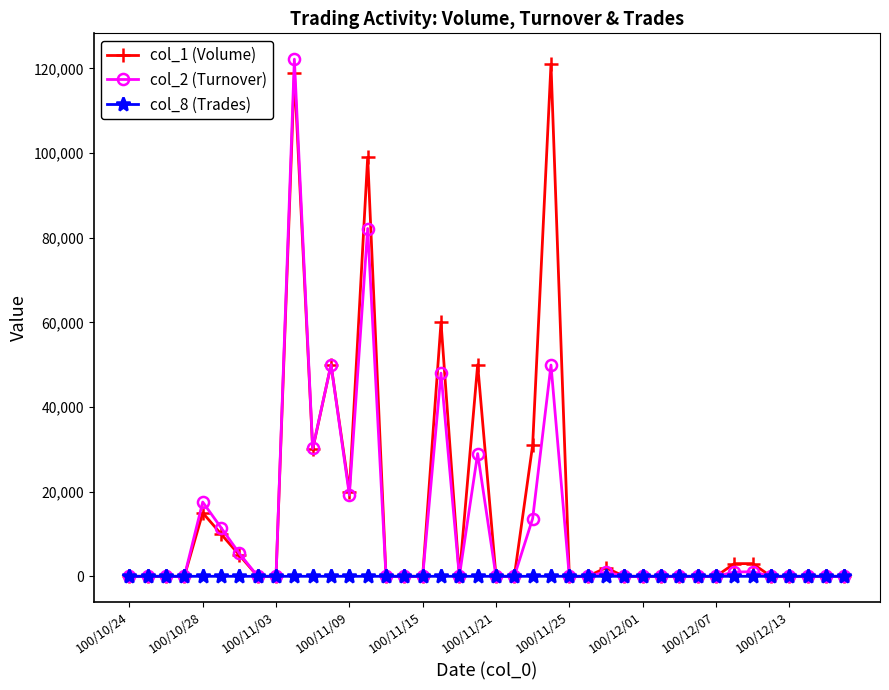

What is the greatest value displayed?

122170